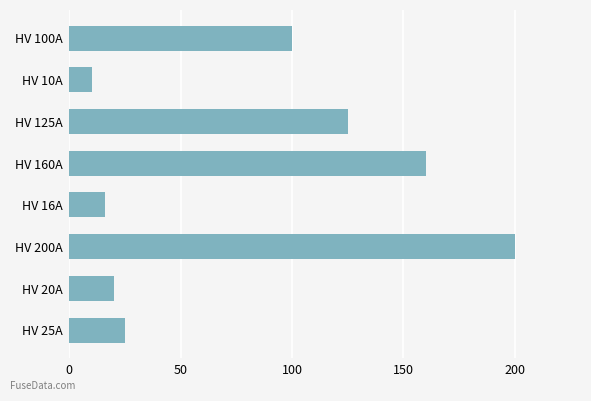

What is the difference between the maximum and minimum values?

190